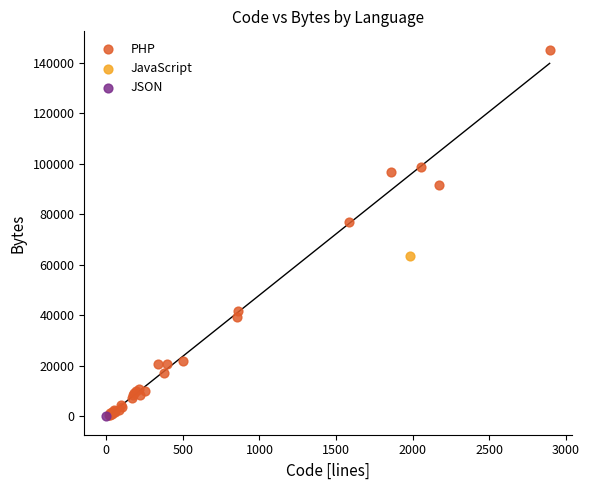

What are all the series names shown in the legend?

PHP, JavaScript, JSON